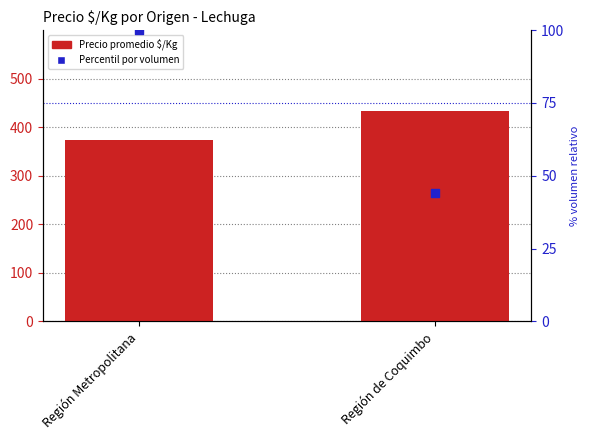

At which category is the sum across all series the highest?

Región de Coquimbo